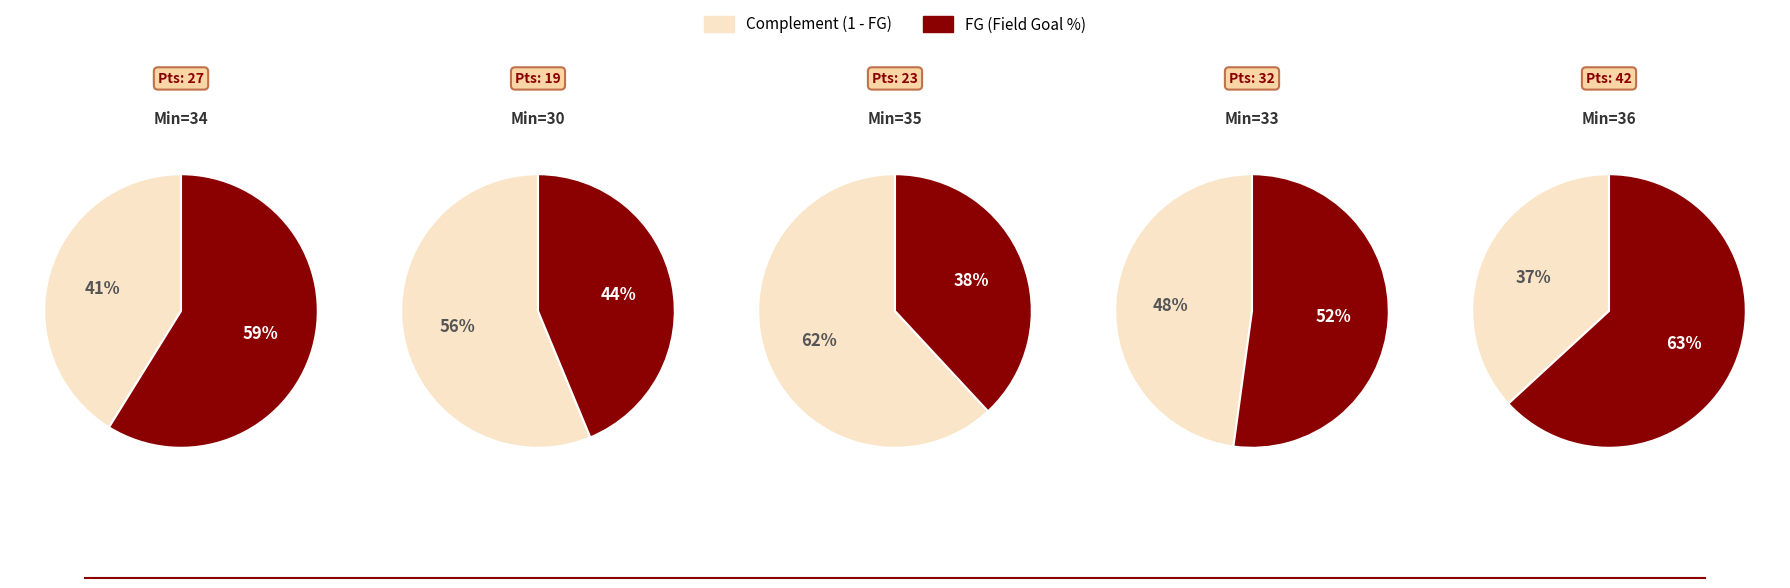

Count the number of slices in the pie.

10